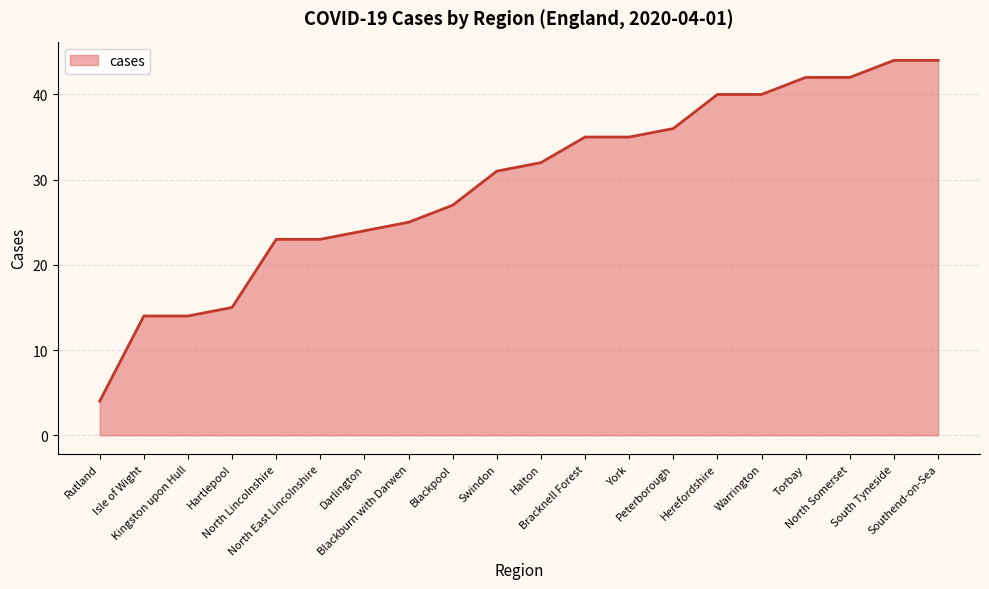

At which category does the chart reach its minimum across all series?

Rutland